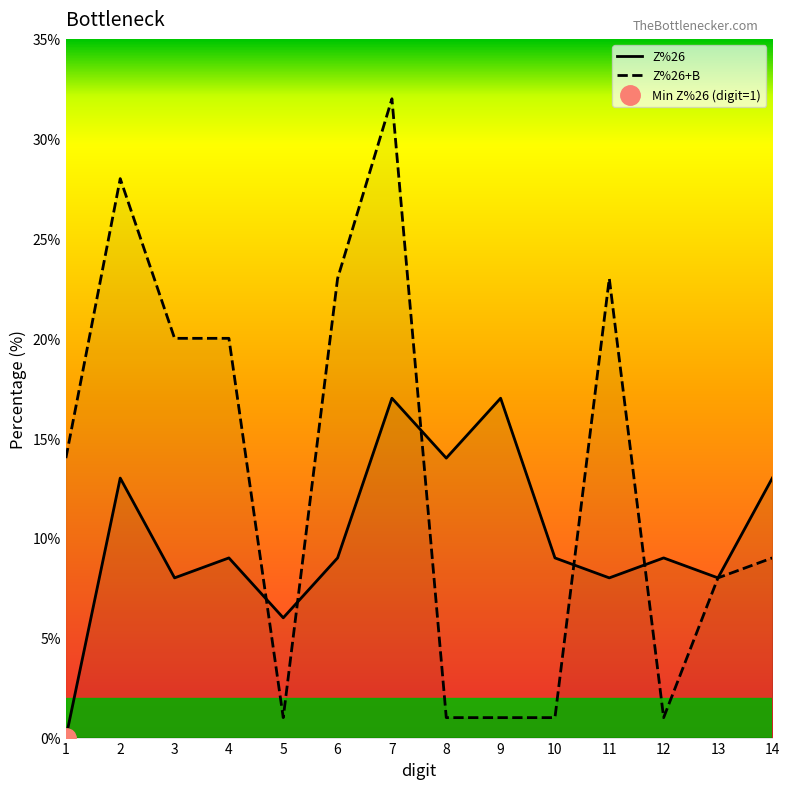

What is the value of the Z%26+B point at the 11th from the left?

23